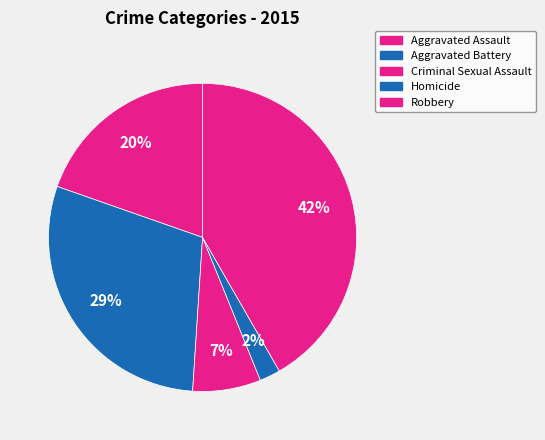

How many slices are in this pie chart?

5